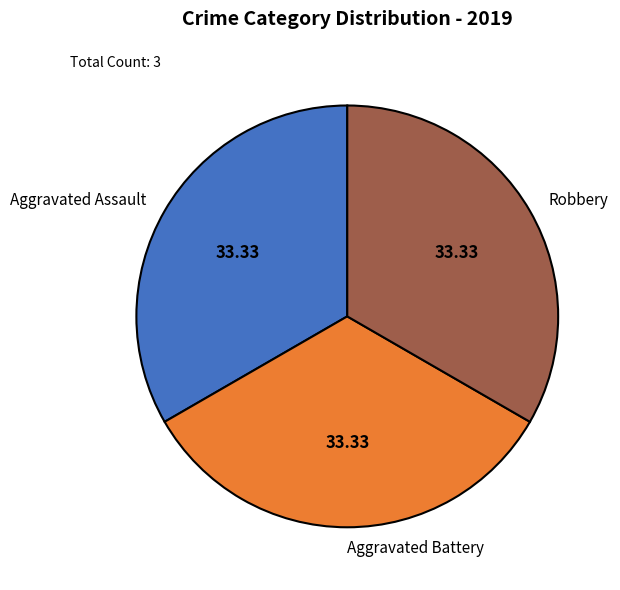

How many slices are in this pie chart?

3